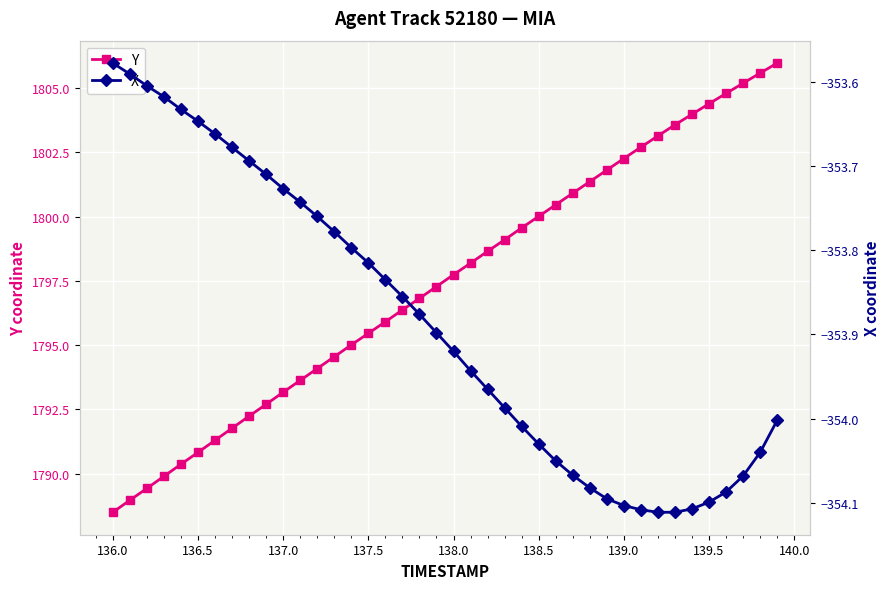

What is the value of the X point at the 18th from the left?

-353.9